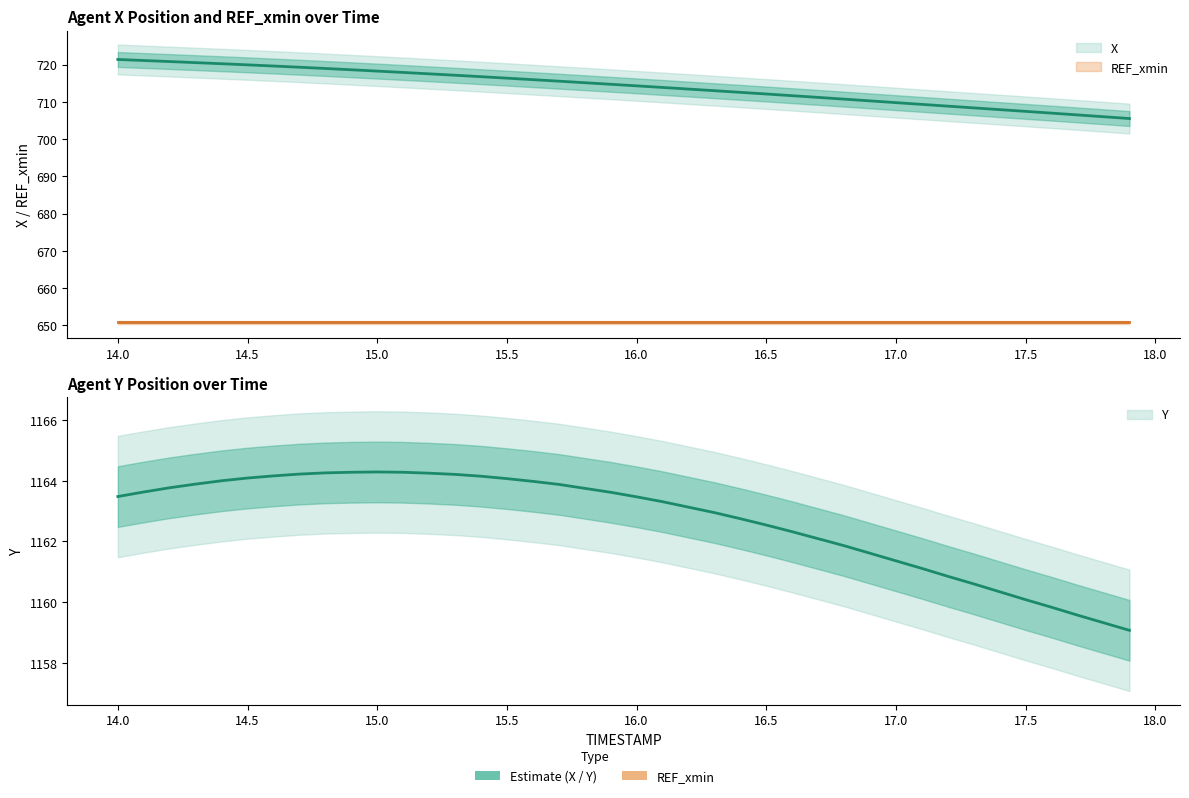

True or false: X and Y cross at least once.

False